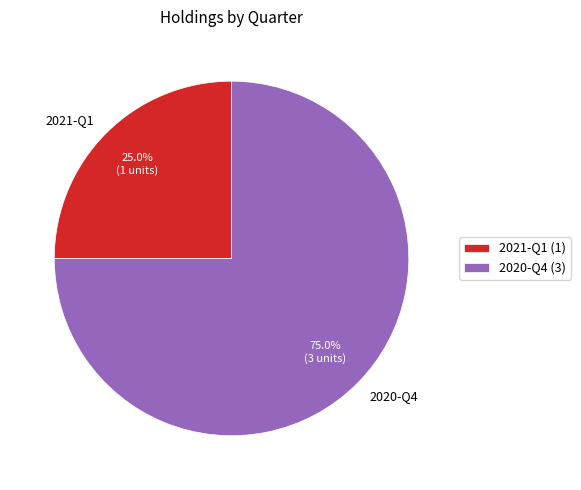

What percentage is the 2020-Q4 slice, to the nearest percent?

75%